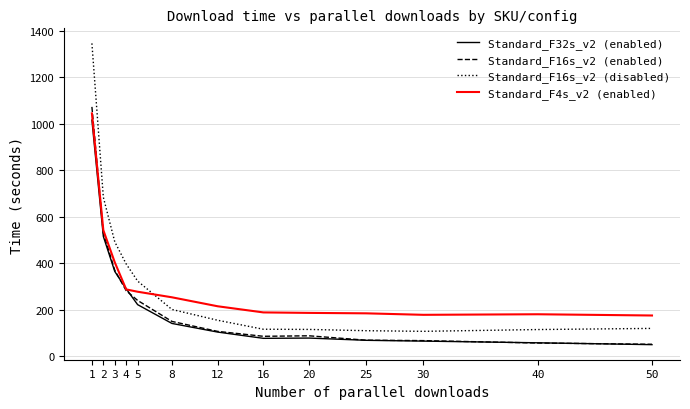

How many lines are shown in the chart?

4